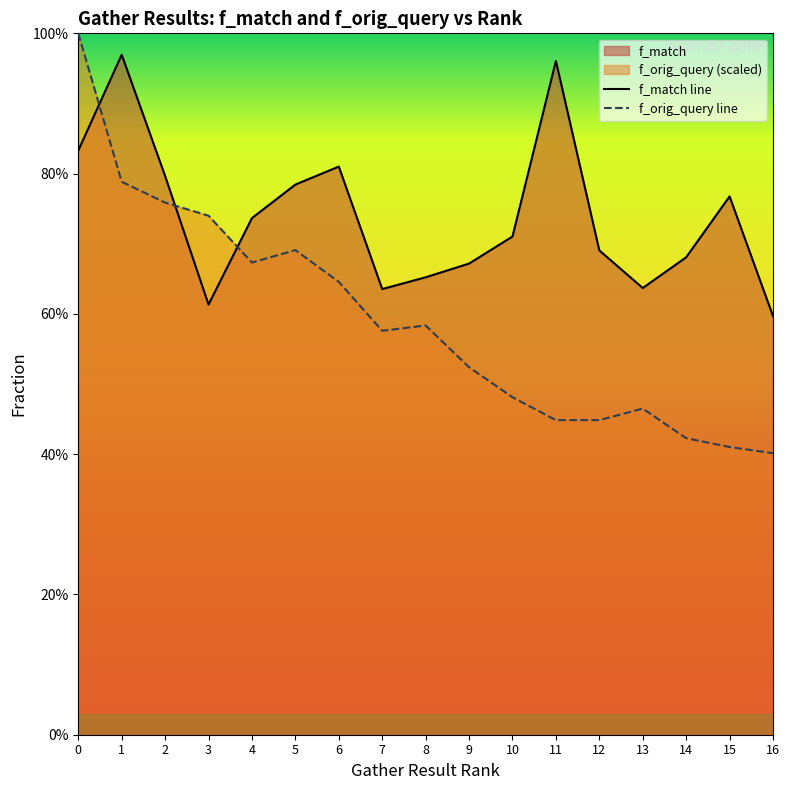

How many lines are shown in the chart?

2